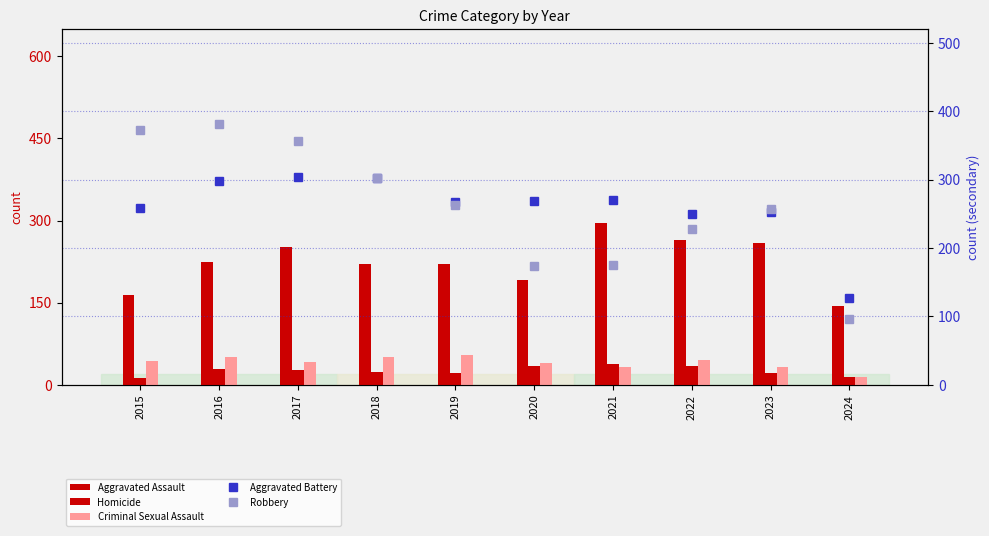

How many groups of bars are there?

10